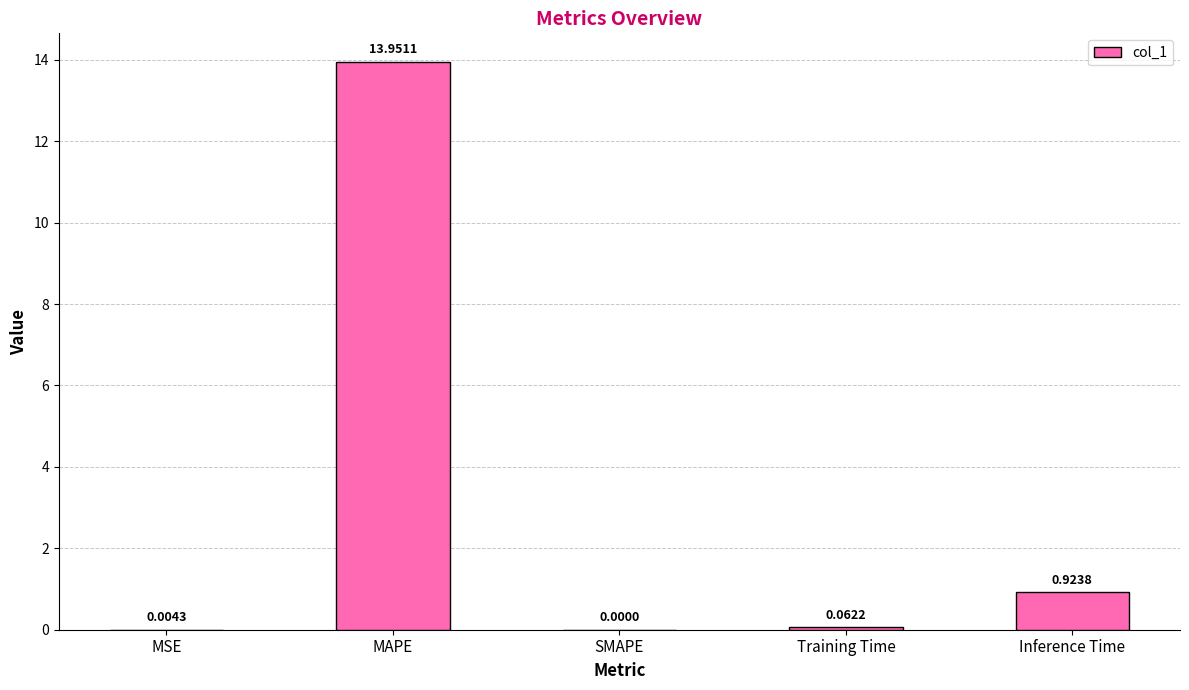

At which label is the value closest to 6?

Inference Time